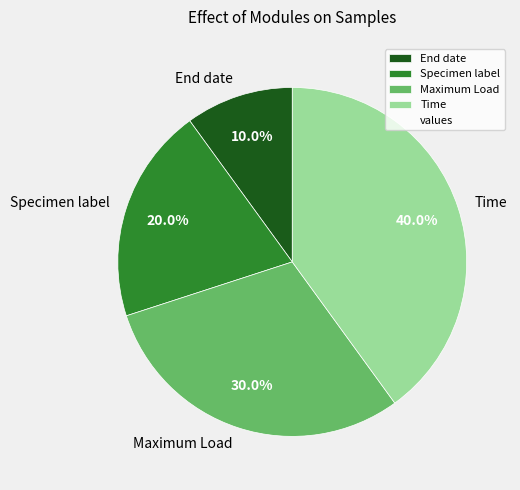

Which has a higher value, End date or Specimen label?

Specimen label